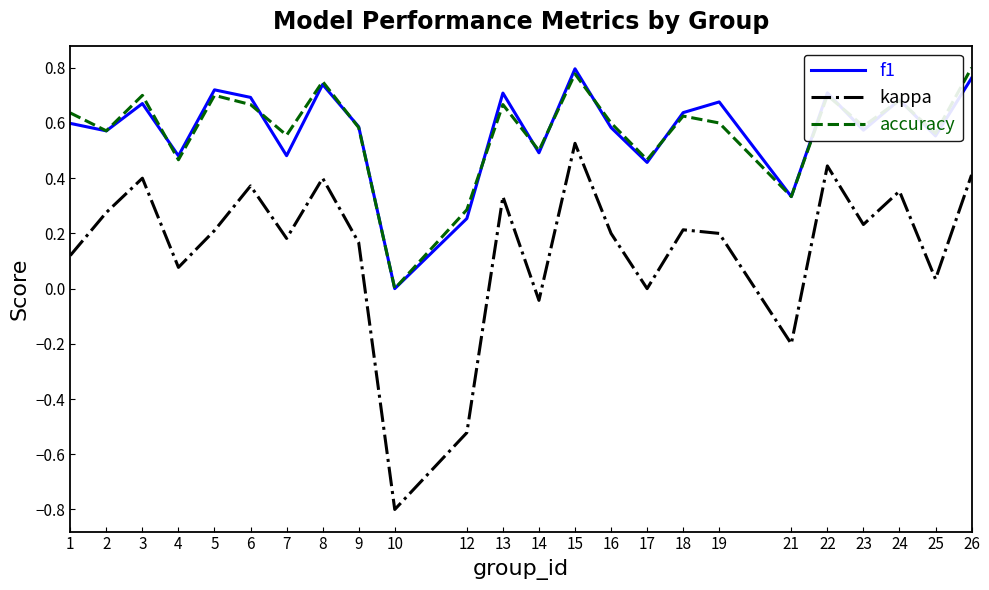

True or false: accuracy and kappa intersect in this chart.

False